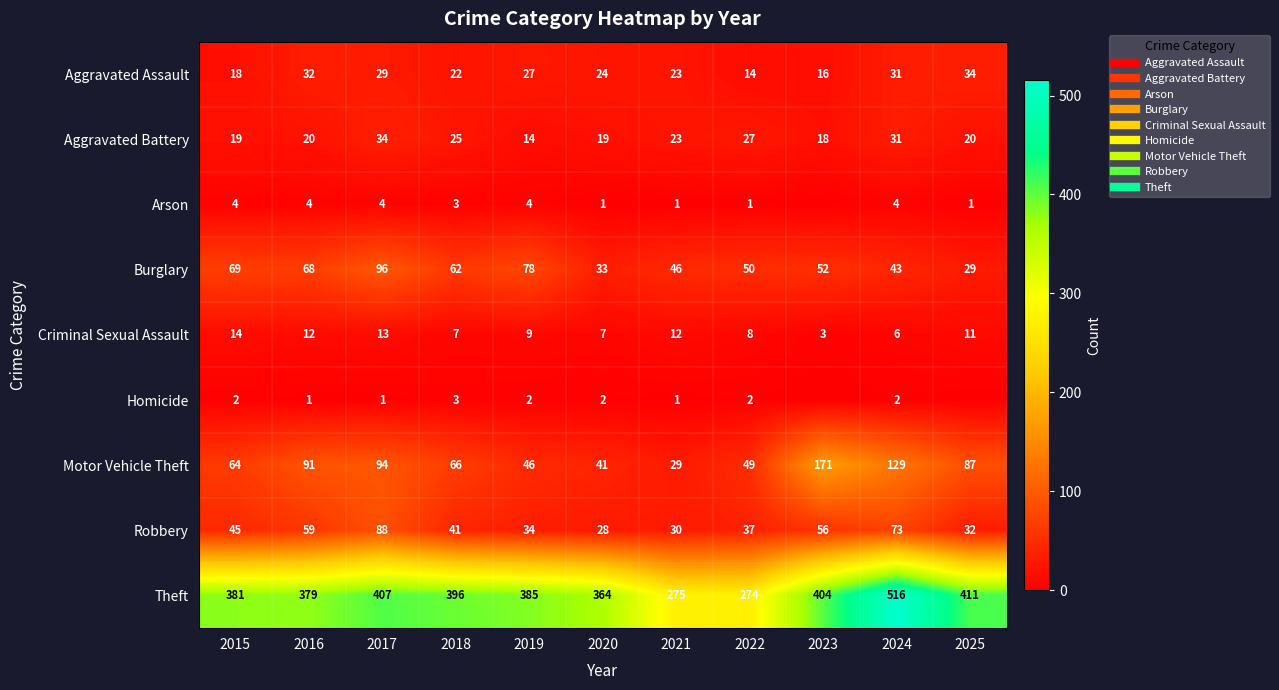

Count the number of categories in the chart.

11